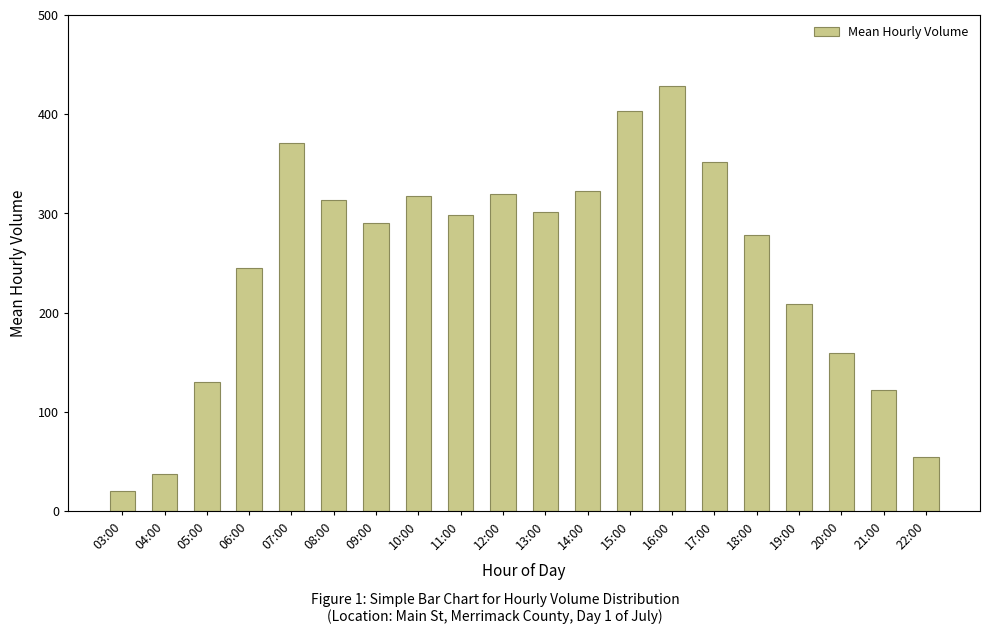

Which category has the lowest value across all series?

03:00